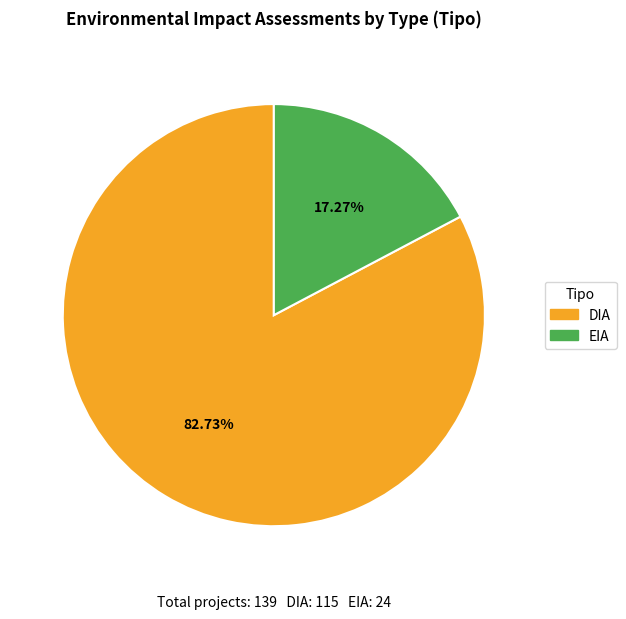

Which has a higher value, EIA or DIA?

DIA